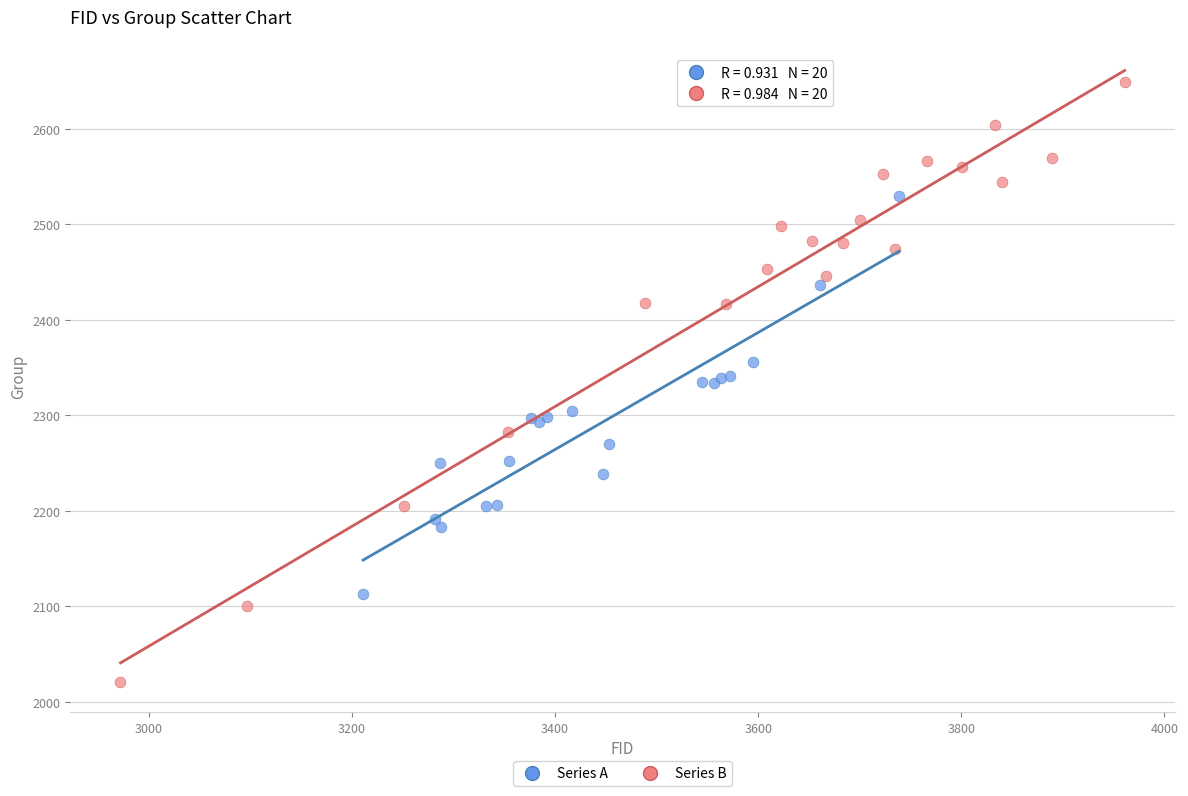

Which series reaches the maximum Y coordinate?

Series B